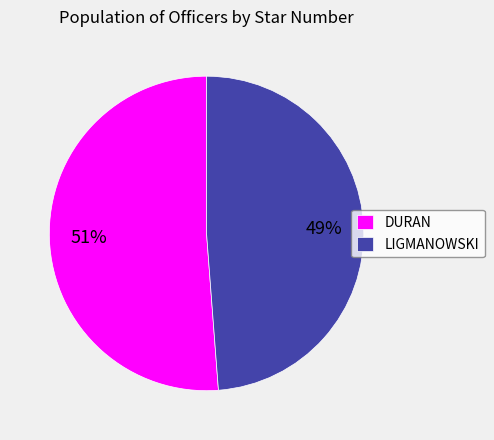

Rank the categories by value from highest to lowest.

DURAN, LIGMANOWSKI